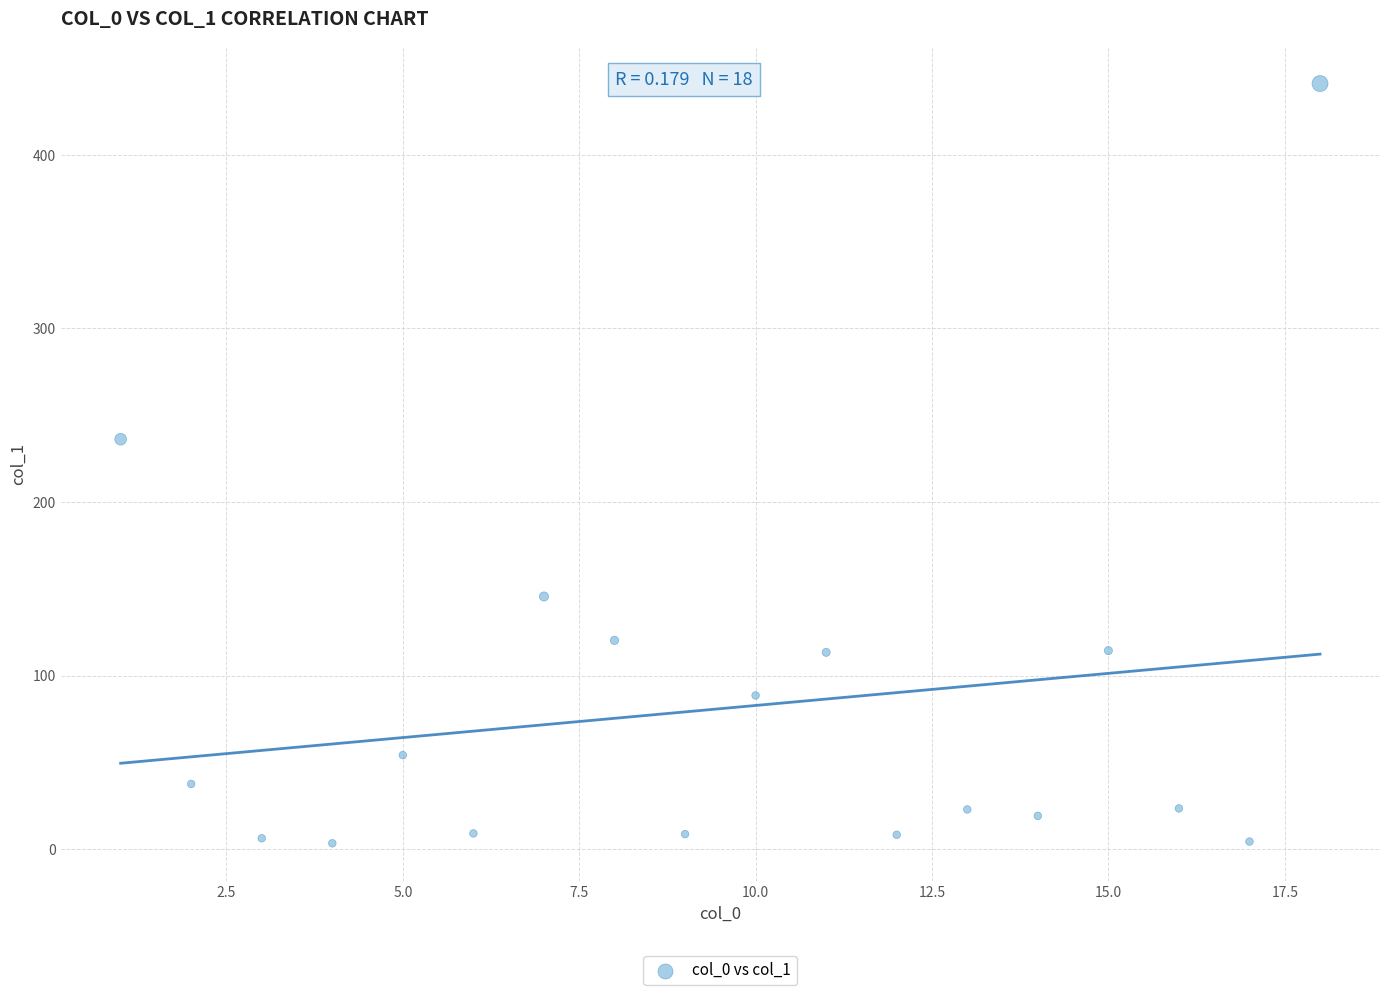

What Y value in the scatter plot is closest to 222?

236.2